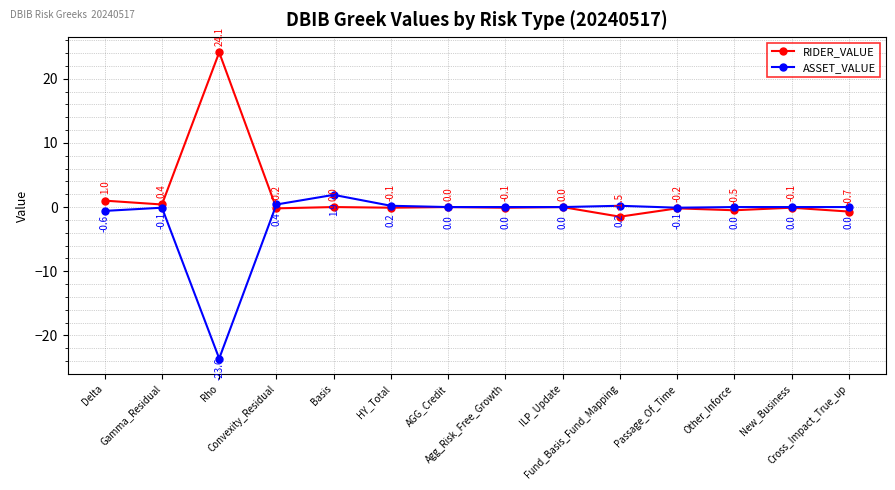

List the series in order of their peak value, lowest first.

ASSET_VALUE, RIDER_VALUE